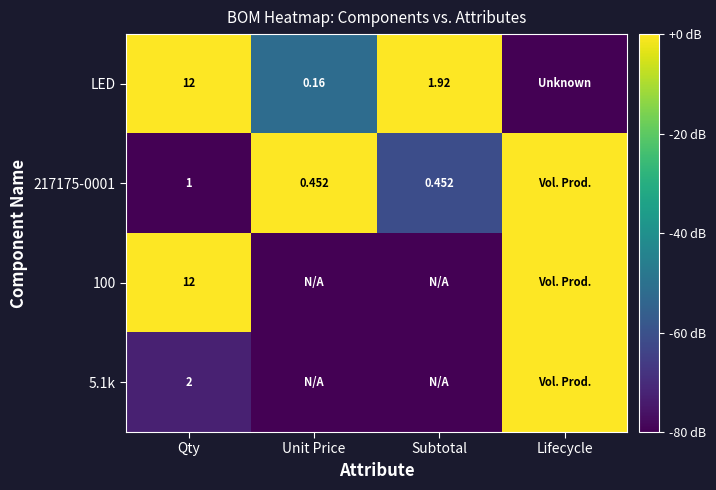

At how many categories does at least one series exceed 0?

4